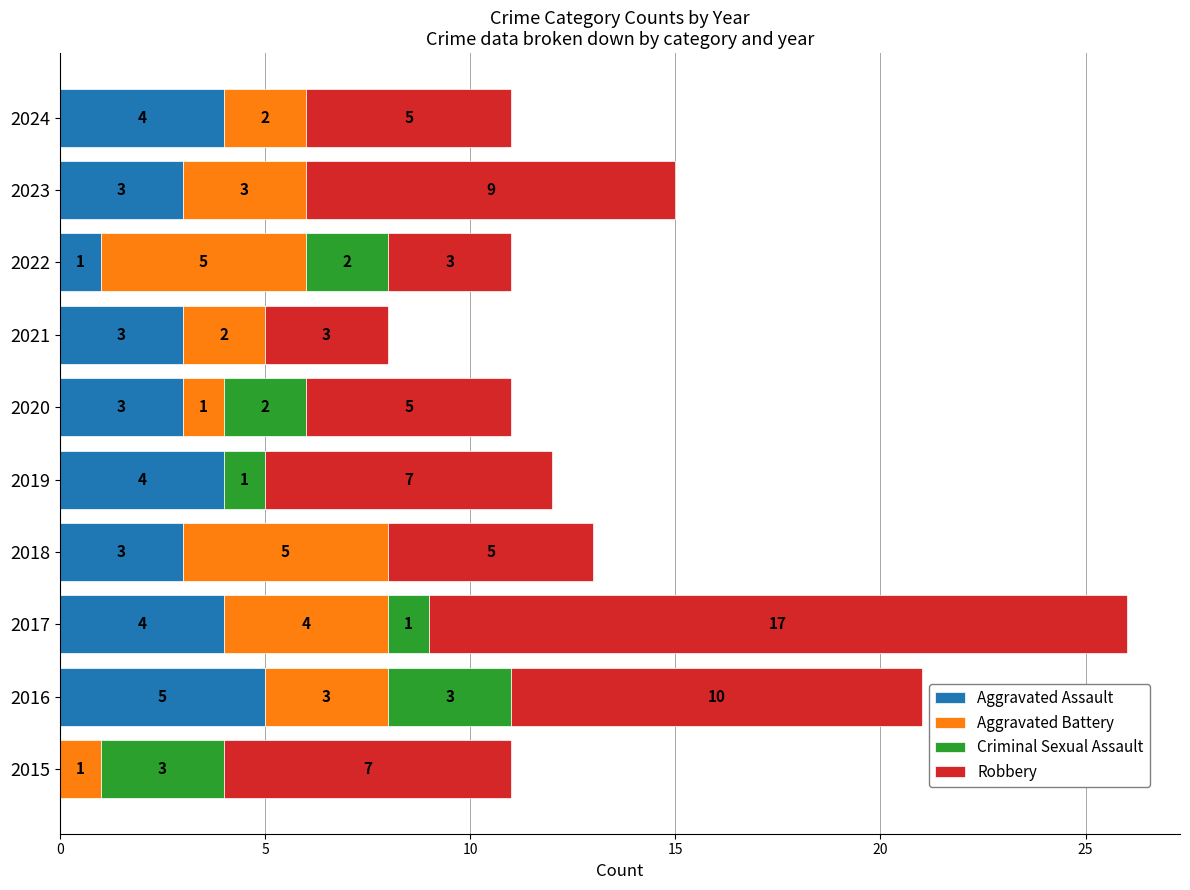

At which category is the sum across all series the highest?

2017